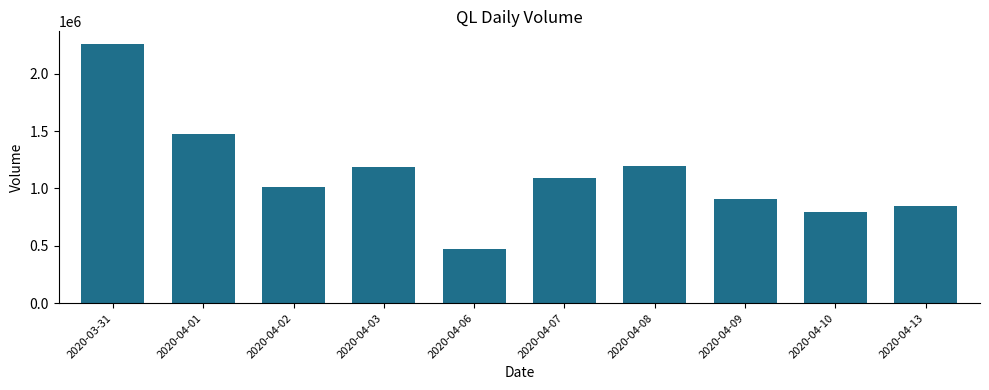

At which category does the chart reach its minimum across all series?

2020-04-06